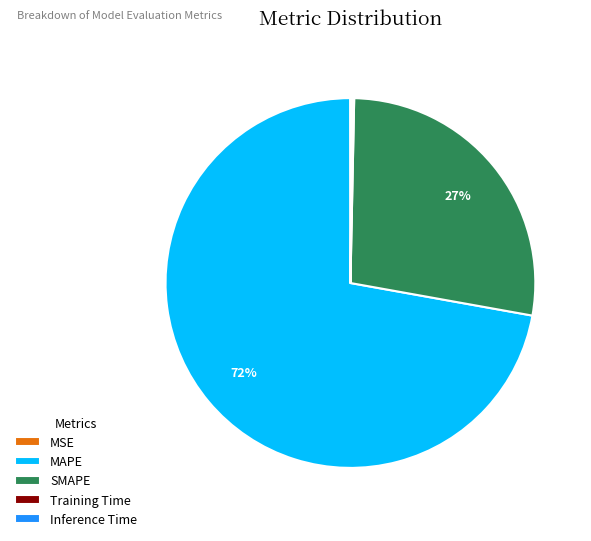

Is there any slice that represents more than half of the pie?

Yes